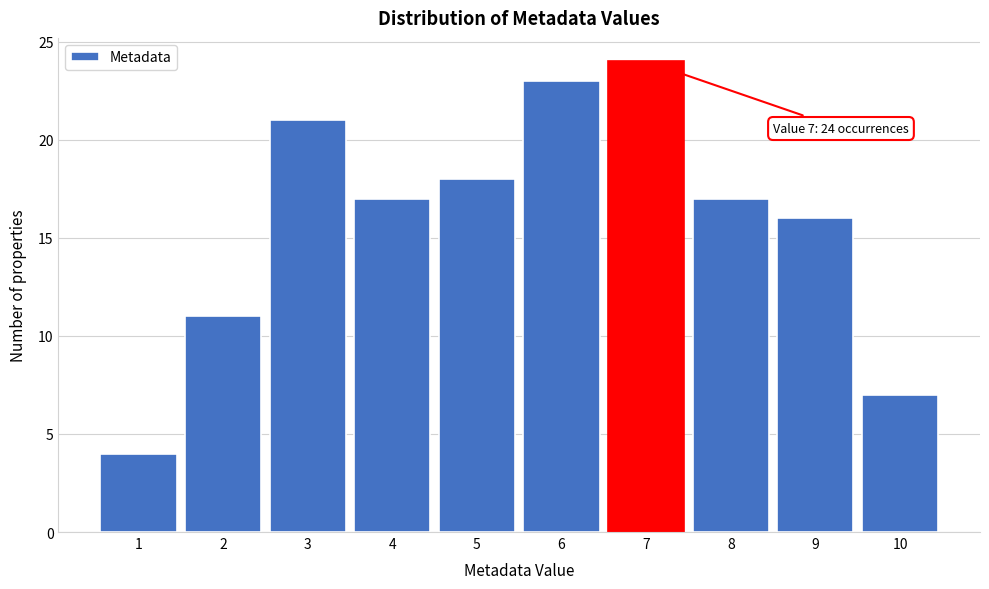

Which range on the x-axis has the tallest bar?

6.5 to 7.5